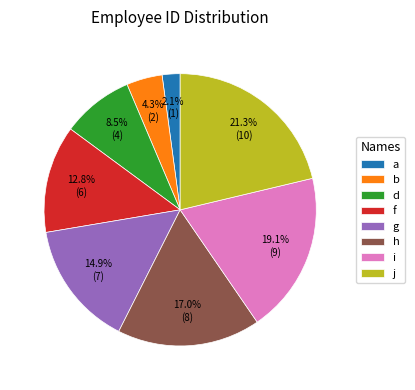

Is i the majority of the pie?

No